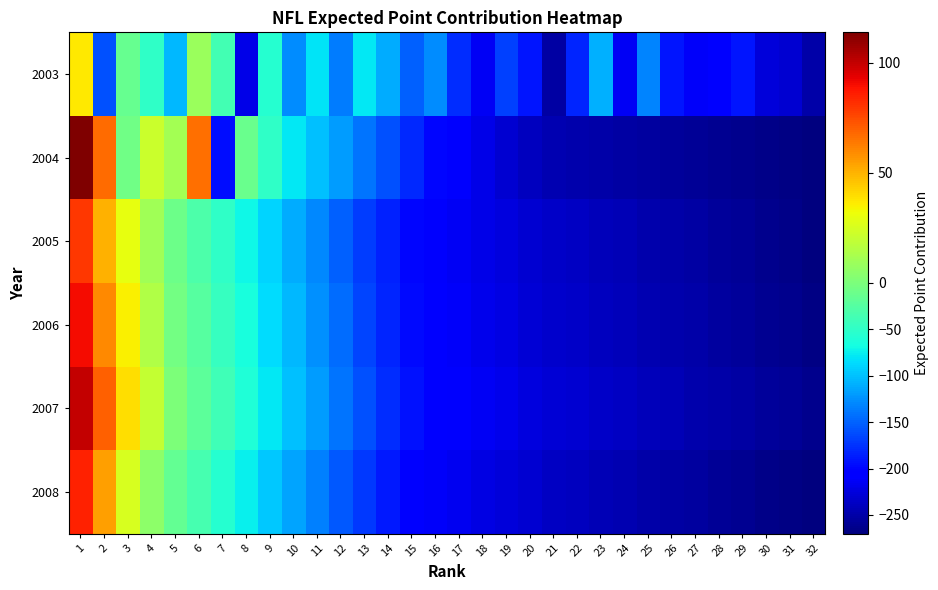

Which series has the largest range (max minus min)?

2004